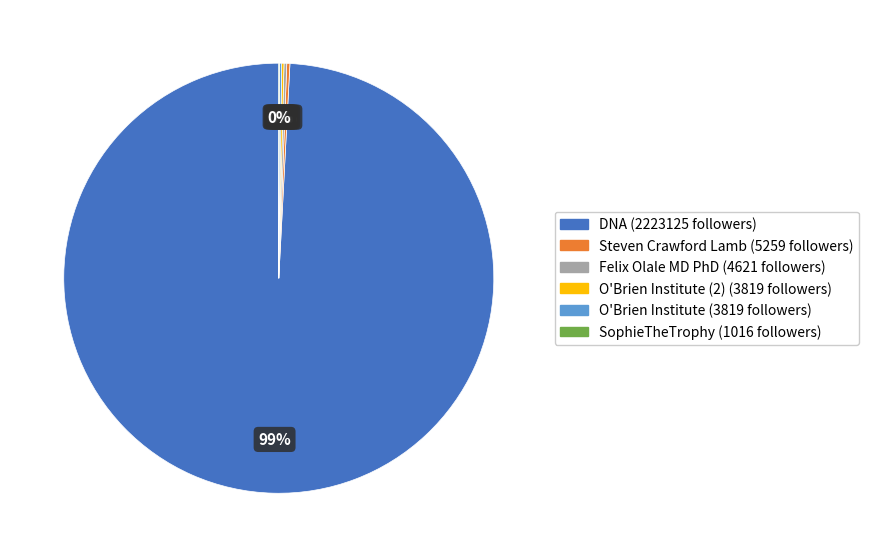

To the nearest percent, what is the average slice percentage?

17%